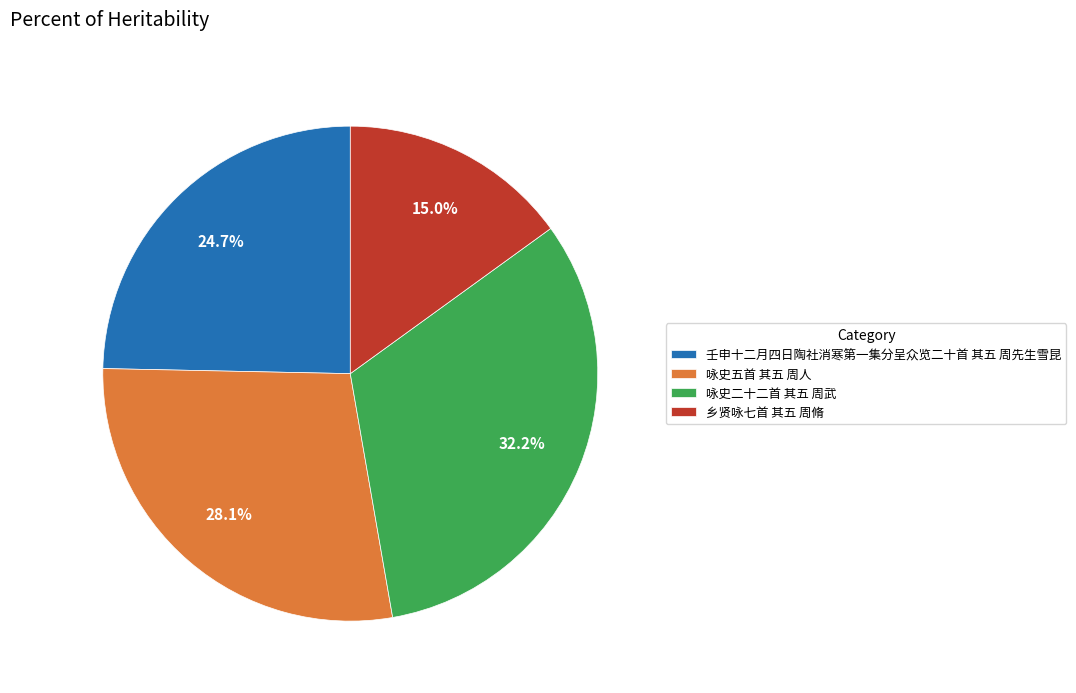

Count the number of slices in the pie.

4